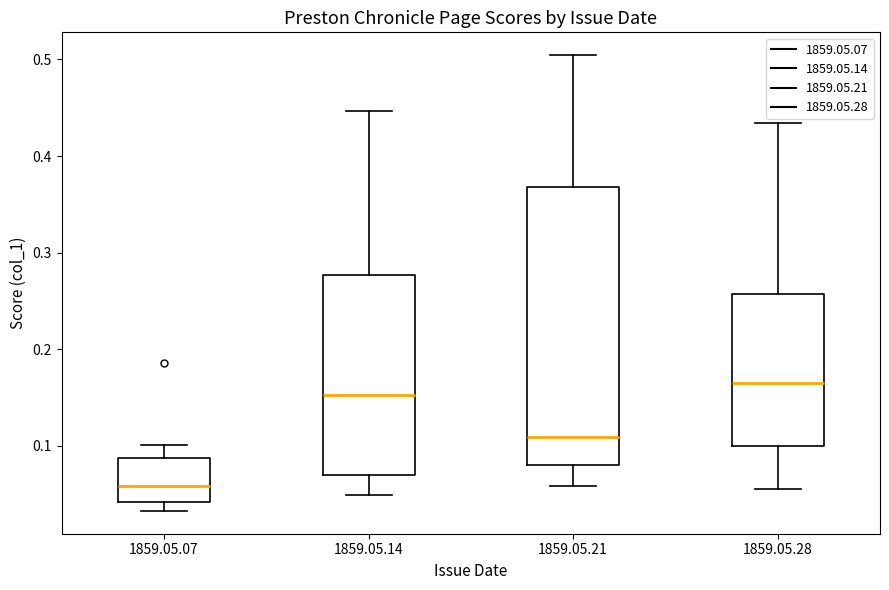

Reading left to right, read every box against the y-axis: the position of its median line, the range the box covers, and the ends of its whiskers. The values are not printed on the chart, so give them approximately, as read against the axis.

1859.05.07: median 0.06, box 0.04 to 0.09, whiskers 0.03 to 0.10
1859.05.14: median 0.15, box 0.07 to 0.28, whiskers 0.05 to 0.45
1859.05.21: median 0.11, box 0.08 to 0.37, whiskers 0.06 to 0.50
1859.05.28: median 0.17, box 0.10 to 0.26, whiskers 0.05 to 0.43